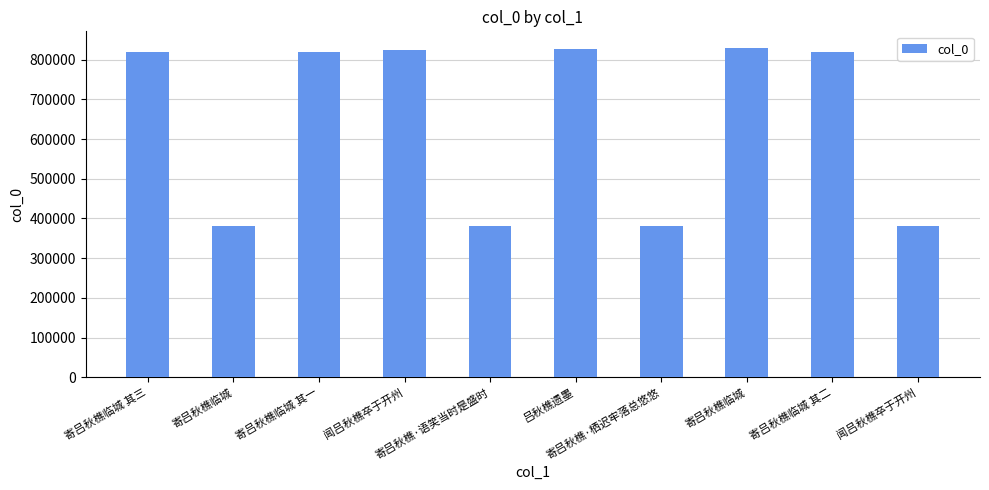

What is the difference between the second highest and second lowest values?

444217